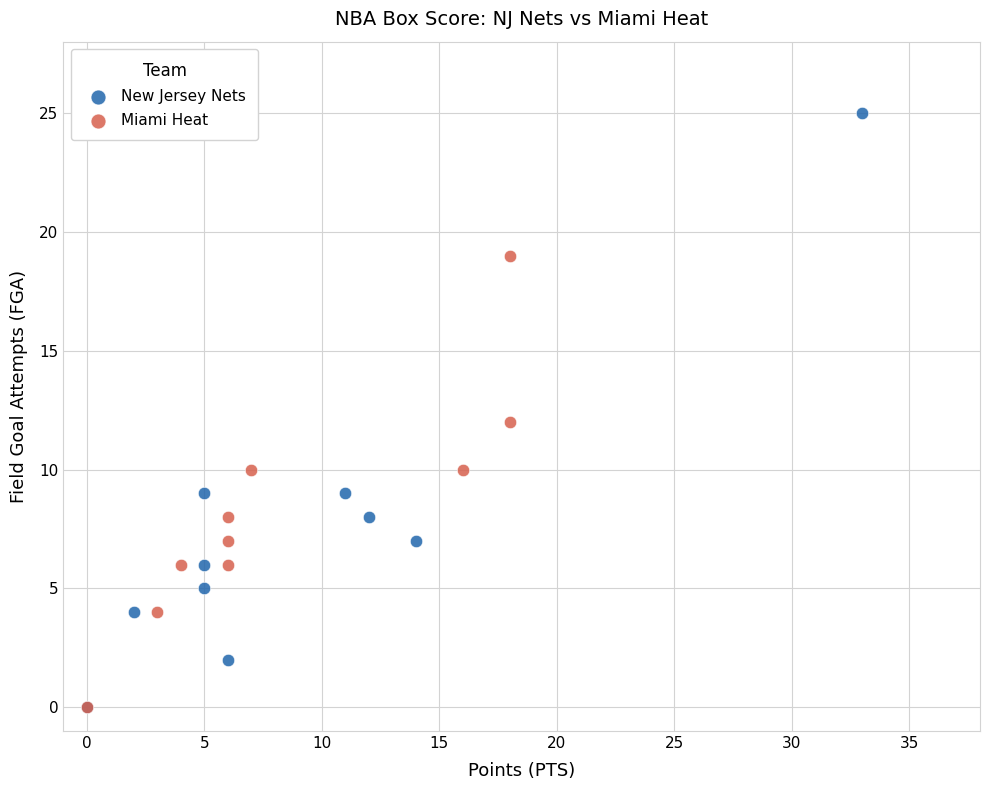

Which series has the widest spread of Y values?

New Jersey Nets